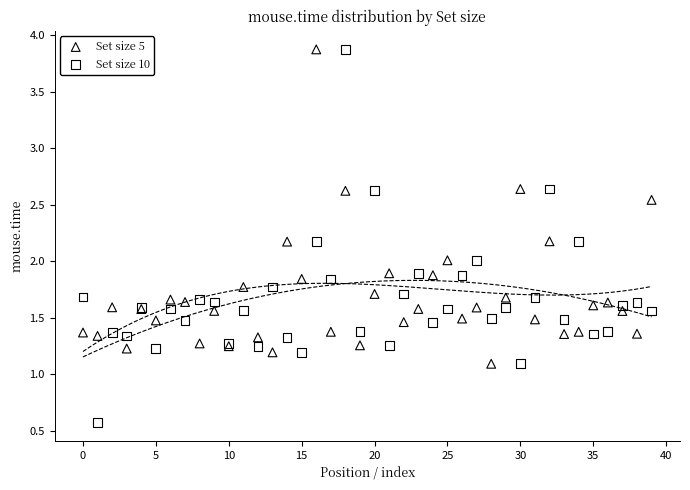

Which series has the largest Y range (max minus min)?

Set size 10